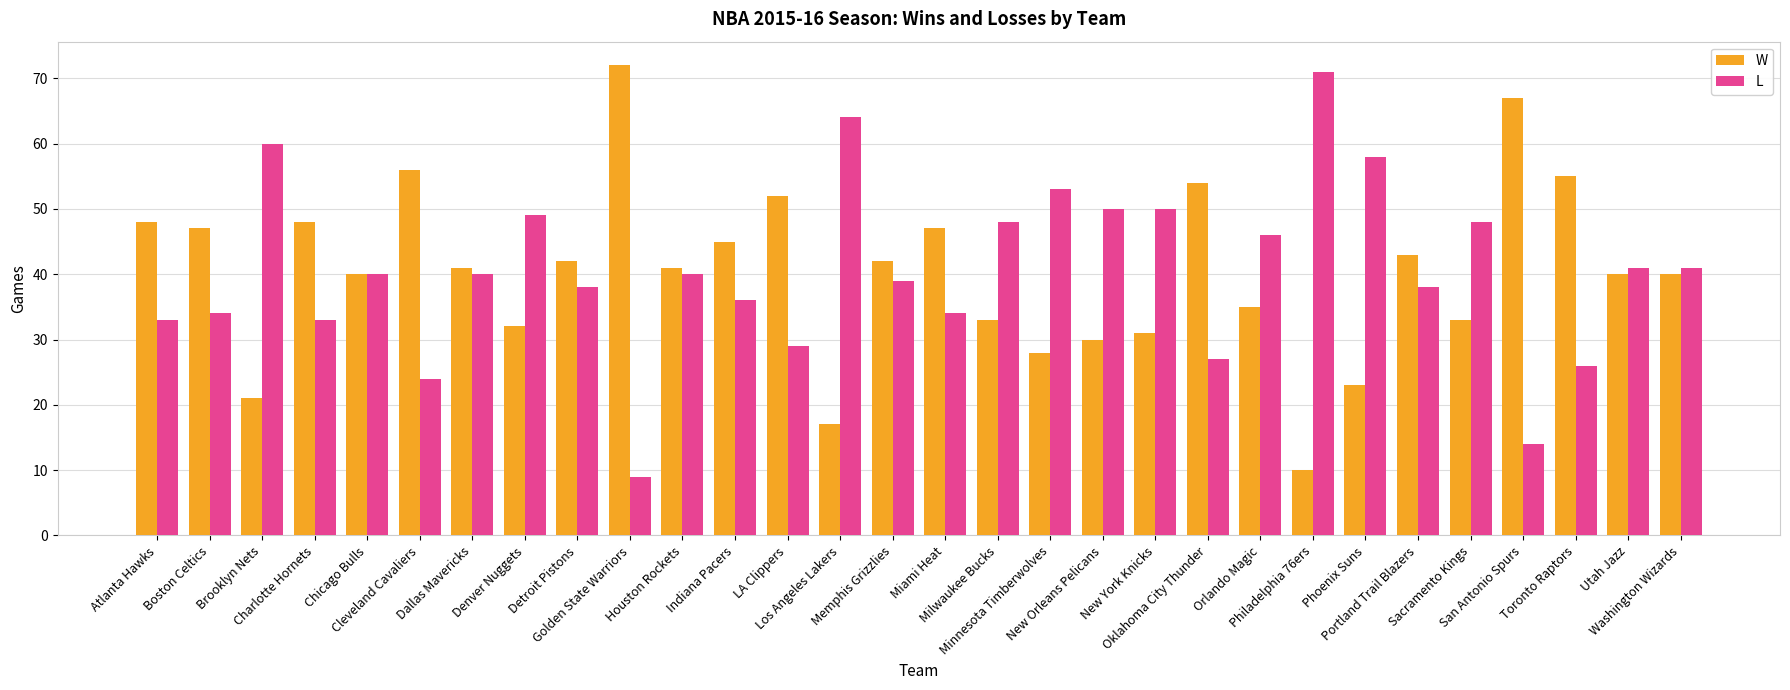

Is the value of W at Houston Rockets greater than the value of L at Indiana Pacers?

Yes